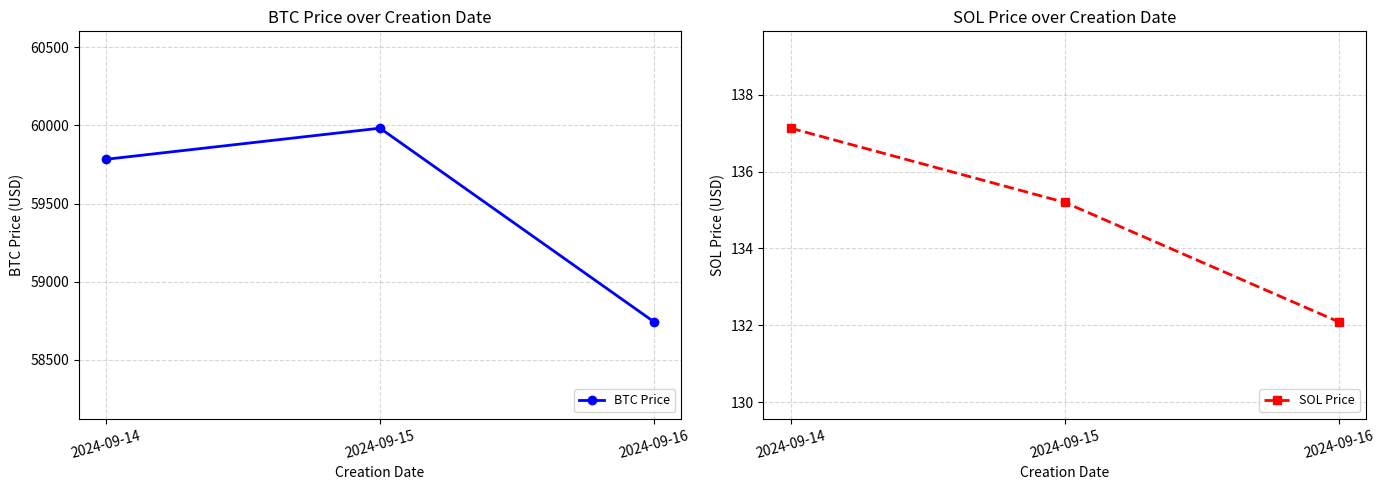

What is the sum of the SOL Price values at 2024-09-14 and 2024-09-16?

269.2